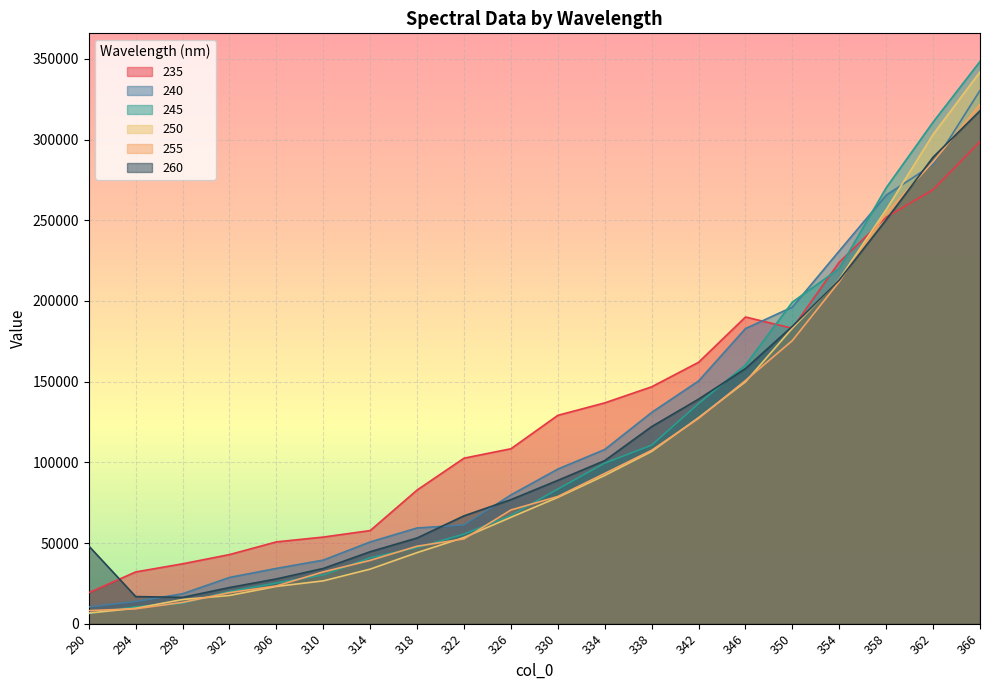

Reading left to right, what are all the values shown in this chart?

235: 290=19200.6	294=32070.0	298=37110.1	302=42826.6	306=50697.1	310=53681.9	314=57719.2	318=82847.1	322=102576.1	326=108416.9	330=129134.0	334=136850.7	338=146810.4	342=162002.1	346=190072.1	350=183088.8	354=224110.8	358=251911.0	362=268964.3	366=298715.6
240: 290=10393.5	294=13748.6	298=18545.1	302=28655.7	306=34250.4	310=39407.8	314=50669.1	318=59320.6	322=61178.3	326=79807.3	330=95825.2	334=107952.3	338=130920.4	342=150431.0	346=182887.4	350=196222.0	354=231053.4	358=265582.0	362=284630.5	366=330469.1
245: 290=6301.2	294=10430.8	298=12622.0	302=19938.8	306=25200.1	310=30224.7	314=40851.5	318=47146.4	322=55556.9	326=67109.1	330=83450.1	334=99522.9	338=110661.6	342=136409.0	346=160307.4	350=199310.6	354=220080.1	358=270156.1	362=310872.4	366=348454.1
250: 290=6576.4	294=9544.3	298=14991.3	302=17481.3	306=23097.6	310=26536.6	314=33825.9	318=44051.2	322=53443.7	326=65948.2	330=78301.7	334=91889.6	338=106752.8	342=127688.7	346=149902.2	350=183182.5	354=213444.1	358=256632.4	362=303218.5	366=341975.3
255: 290=8093.4	294=9261.4	298=13168.6	302=19255.4	306=23432.3	310=32095.8	314=39252.2	318=48016.1	322=52567.3	326=70469.9	330=78840.6	334=93134.5	338=107475.3	342=127250.4	346=150703.9	350=175483.0	354=212019.7	358=254409.1	362=286276.0	366=321868.3
260: 290=48150.5	294=16799.8	298=16305.2	302=22403.6	306=27736.6	310=34228.9	314=44607.8	318=53120.1	322=66840.8	326=76876.6	330=88828.5	334=101065.8	338=122150.5	342=139146.7	346=158093.7	350=184309.5	354=213041.1	358=250345.6	362=289118.4	366=317880.0